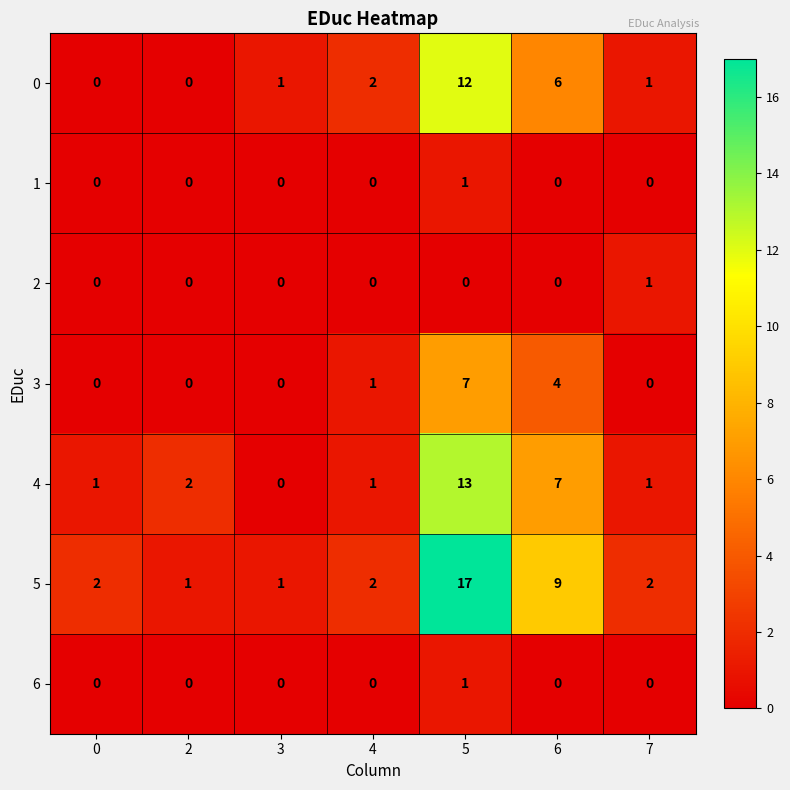

What is the average value of the 4 series?

4